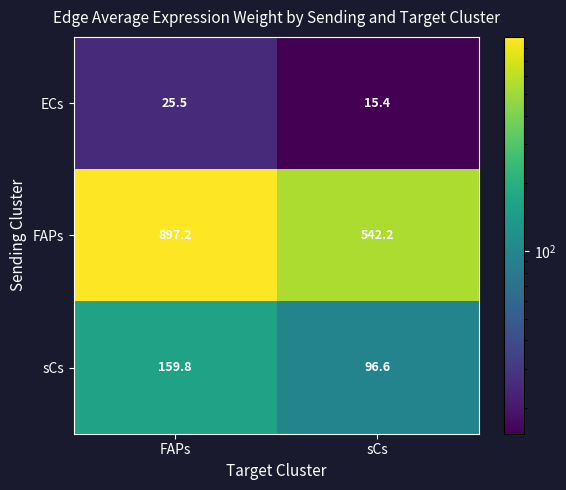

Rank the series by their maximum value, from lowest to highest.

ECs, sCs, FAPs